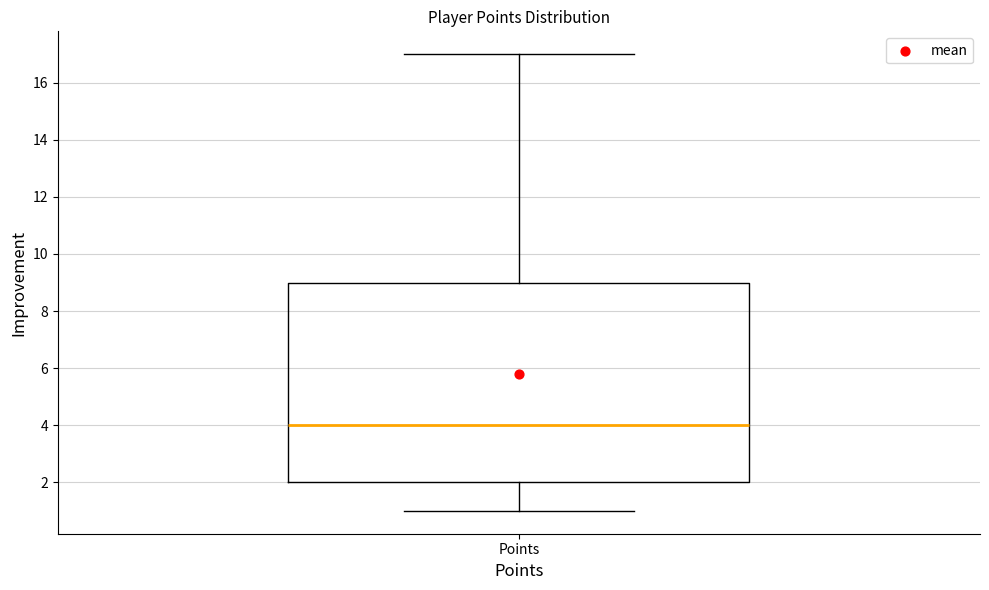

Read this box plot against the y-axis: the position of the median line, the range covered by the box, and the ends of both whiskers. The values are not printed on the chart, so give them approximately, as read against the axis.

median 4, box 2 to 9, whiskers 1 to 17